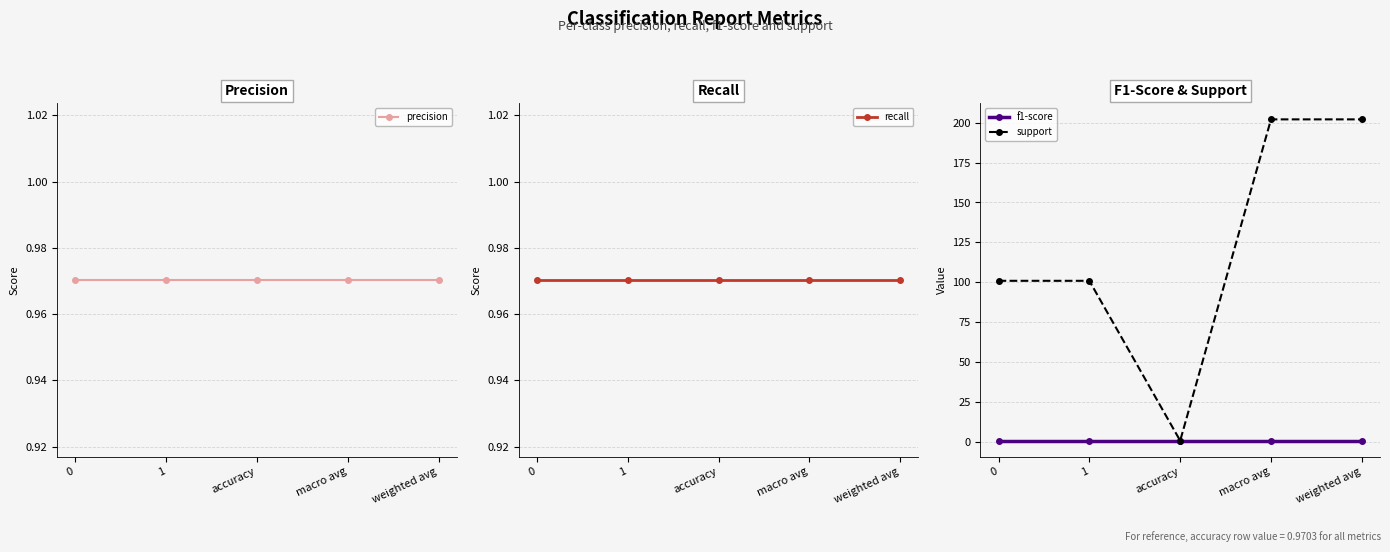

At weighted avg, list the series in order from smallest to largest.

precision, recall, f1-score, support